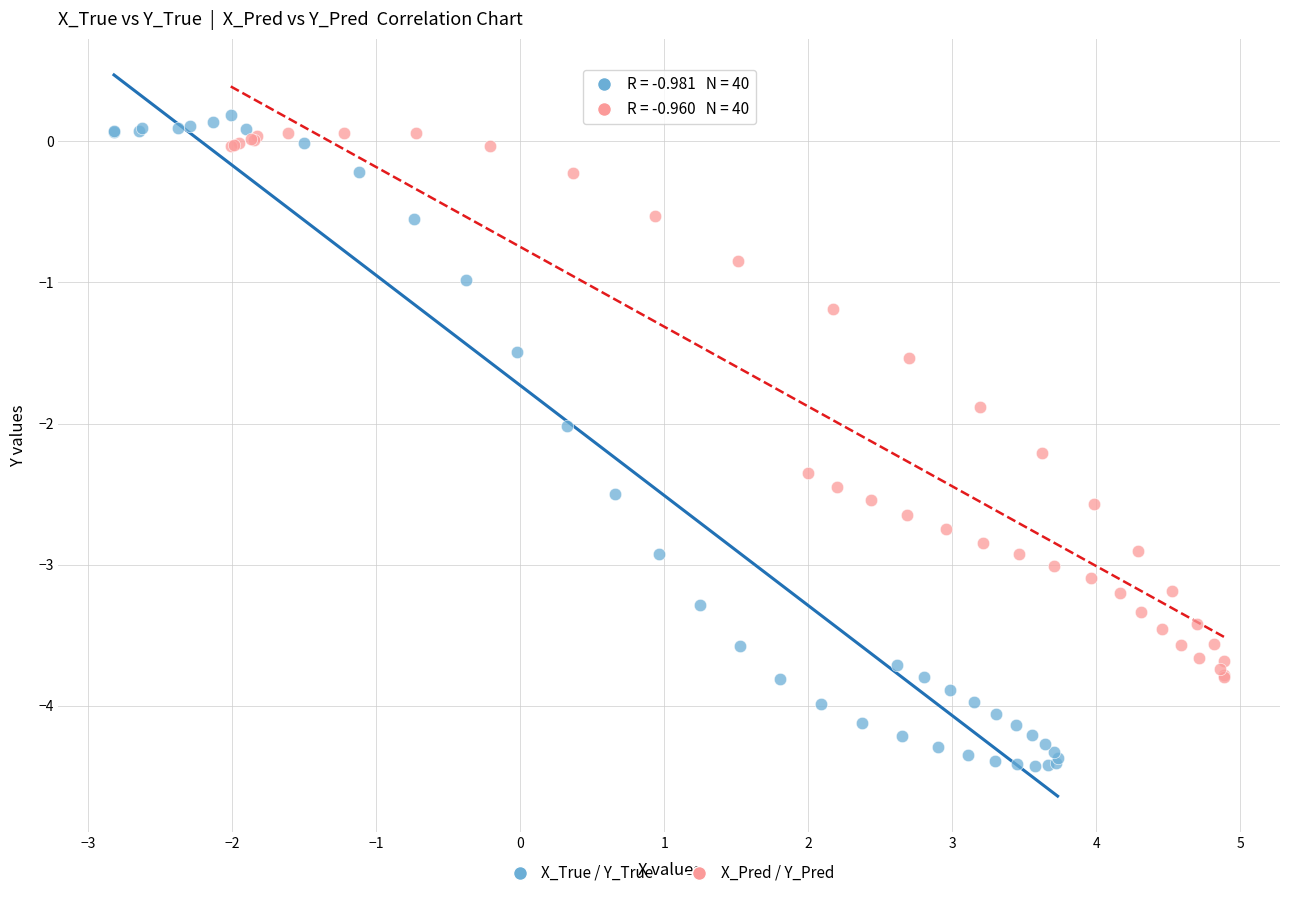

Which series has the widest spread of Y values?

X_True / Y_True